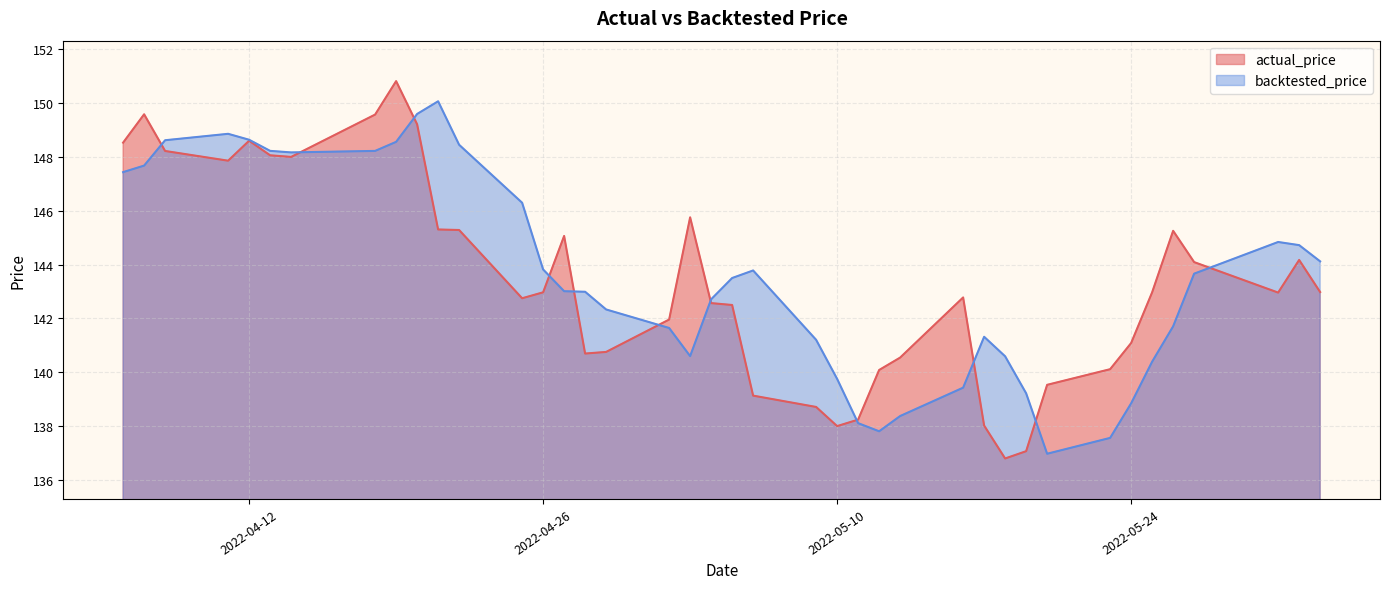

How many values in the actual_price series are below 142?

15